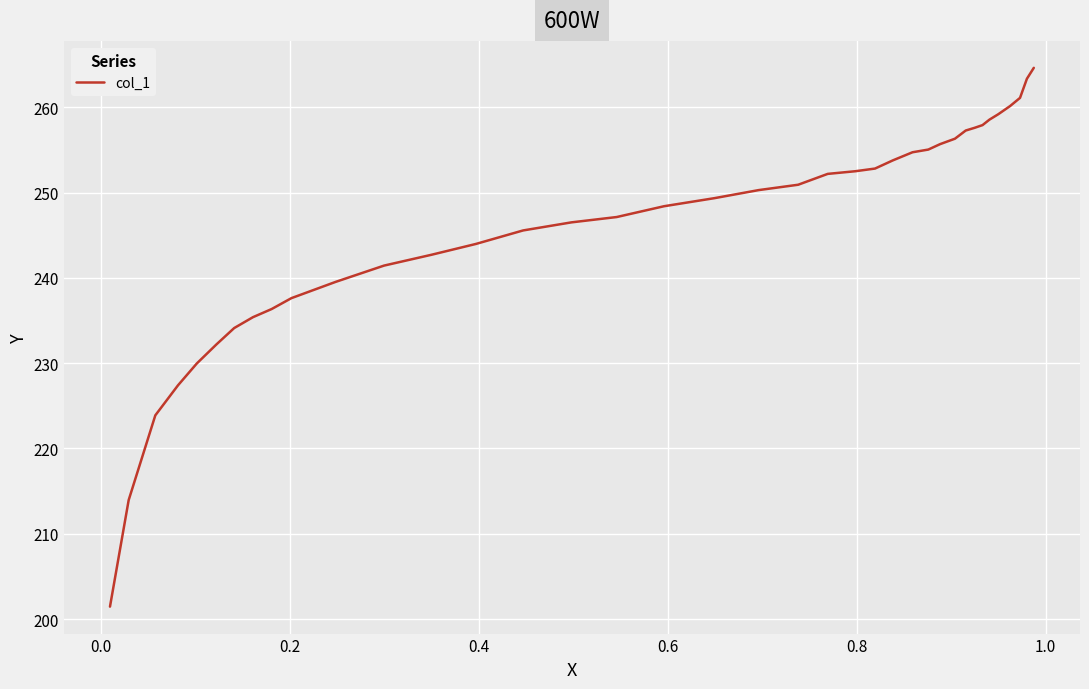

What is the smallest value displayed?

201.5